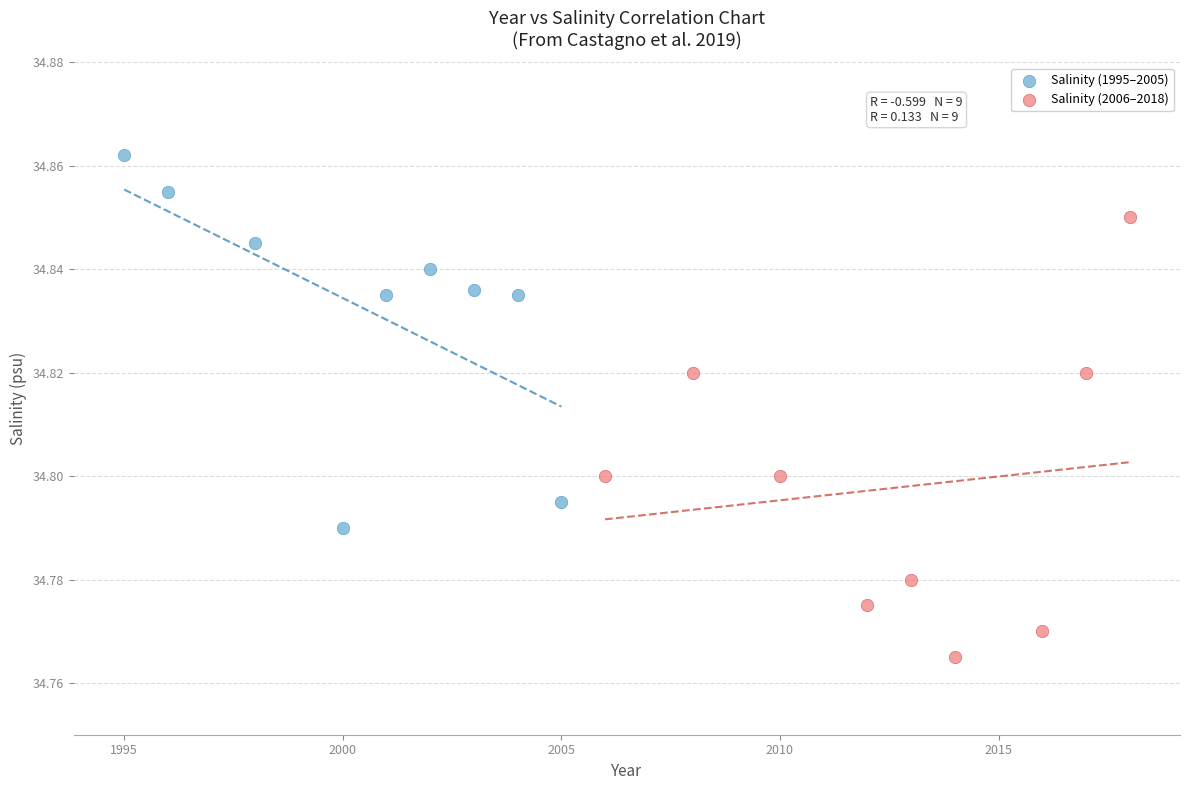

What are all the series names shown in the legend?

Salinity (1995–2005), Salinity (2006–2018)